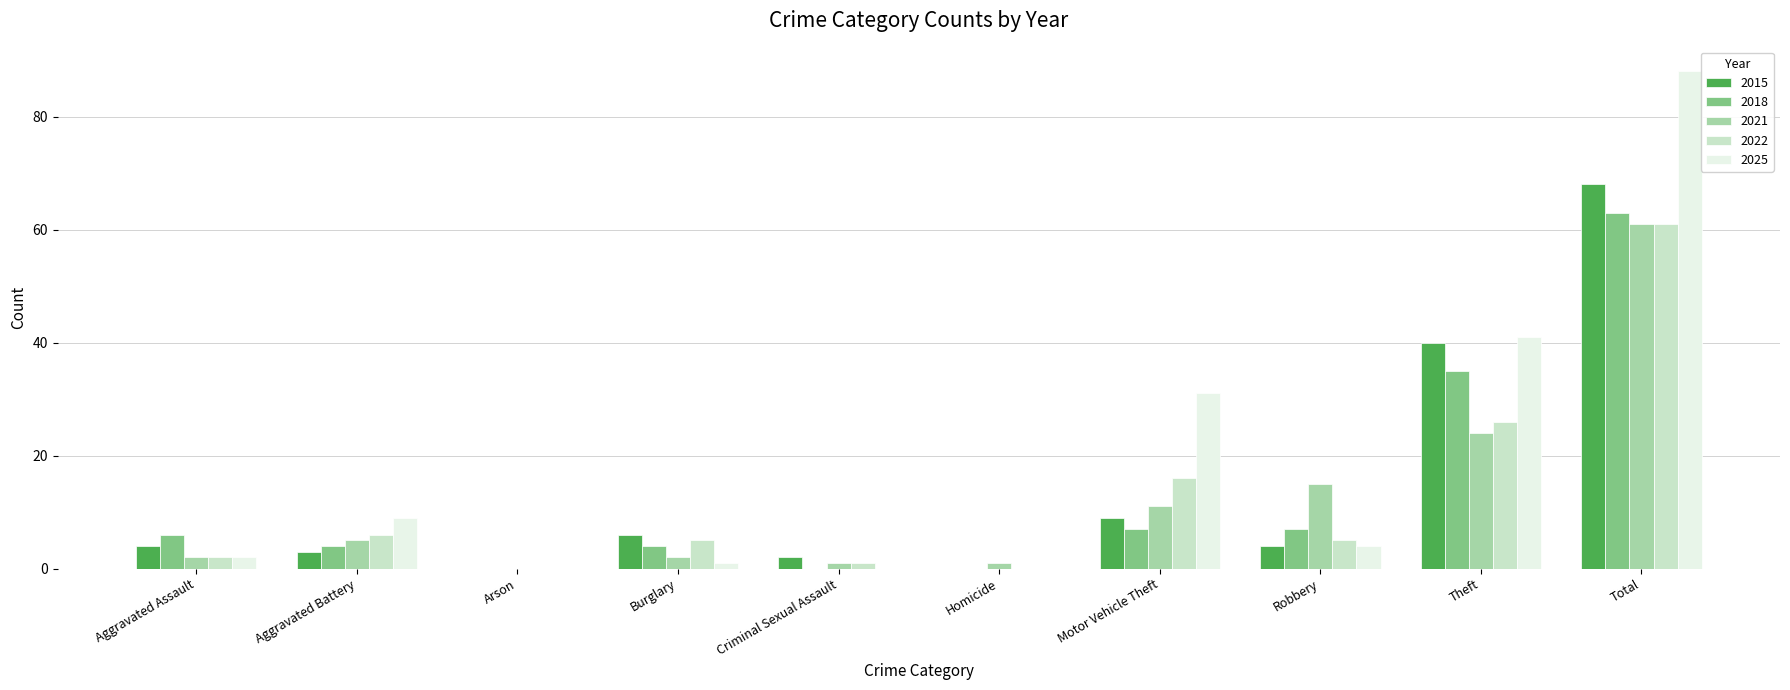

At which label is 2021 closest to 30?

Theft